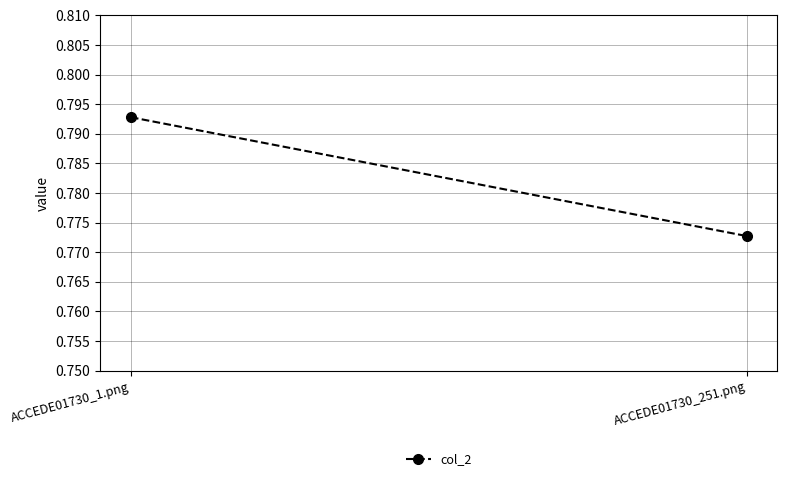

At which category does the chart reach its peak across all series?

ACCEDE01730_1.png